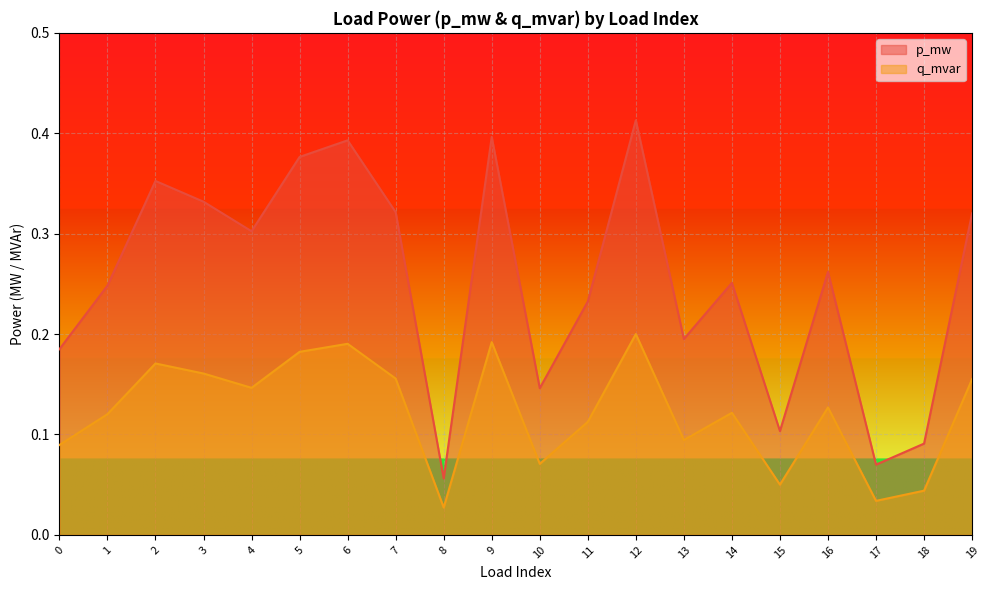

True or false: q_mvar and p_mw intersect in this chart.

False